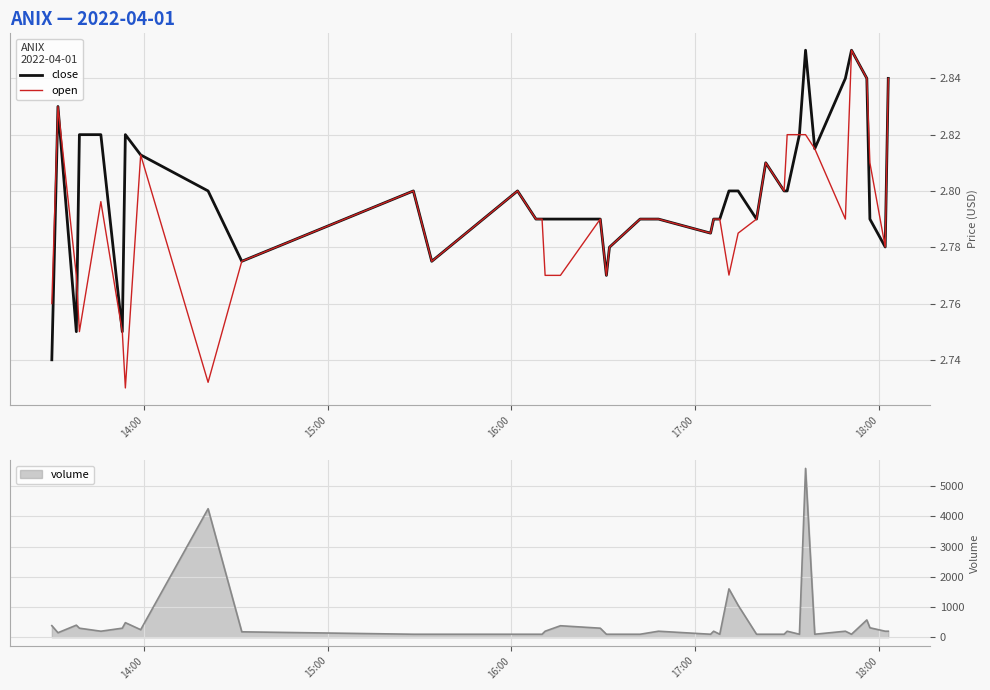

What is the greatest value displayed?

2.9